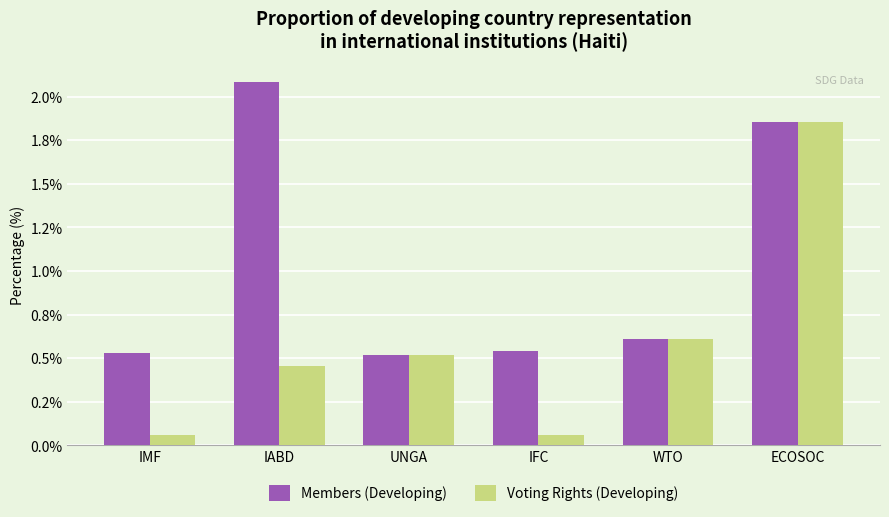

At how many categories does at least one series exceed 1?

2